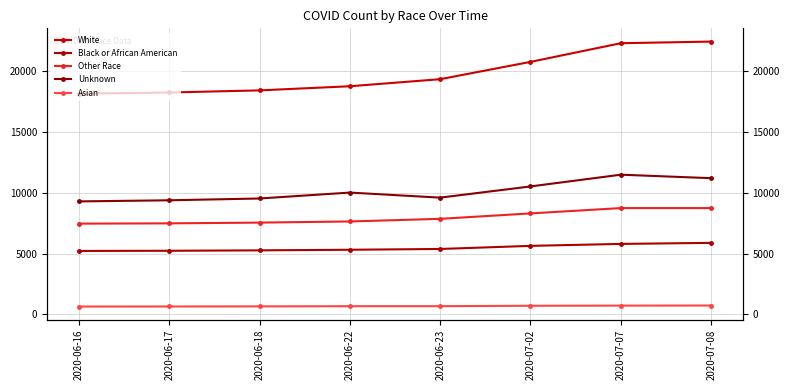

What is the label of the 4th point from the left?

2020-06-22